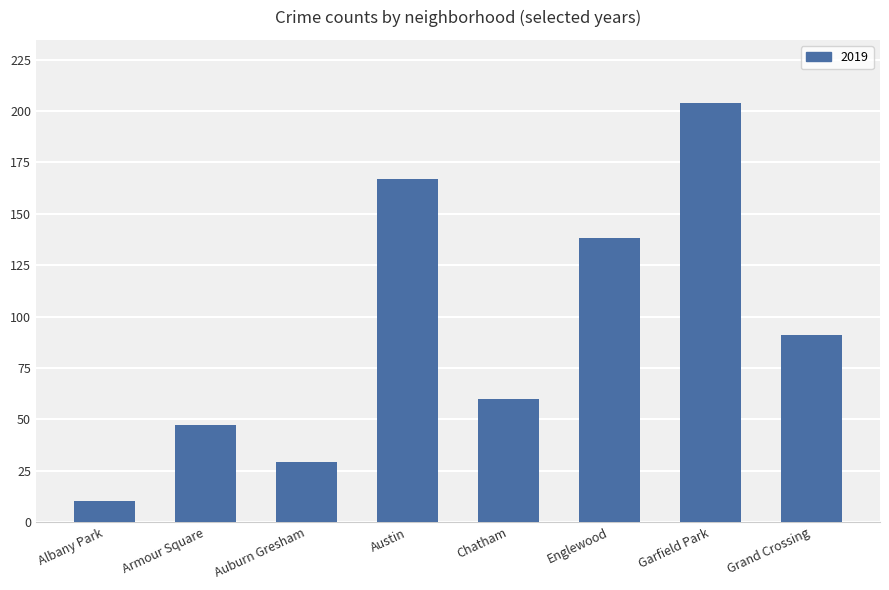

Rank the categories by value from highest to lowest.

Garfield Park, Austin, Englewood, Grand Crossing, Chatham, Armour Square, Auburn Gresham, Albany Park